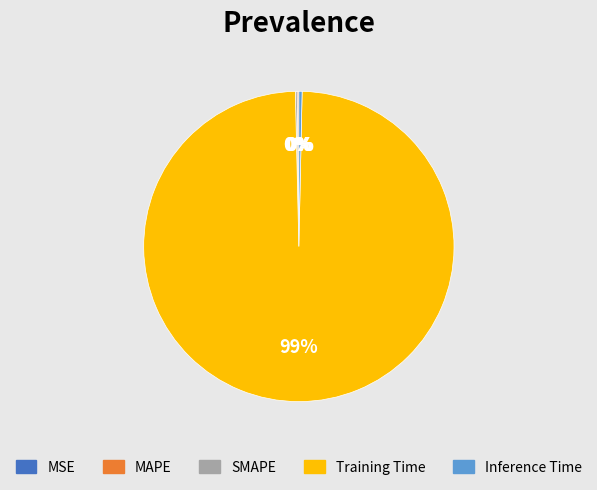

True or false: Training Time accounts for 99% of the total.

True